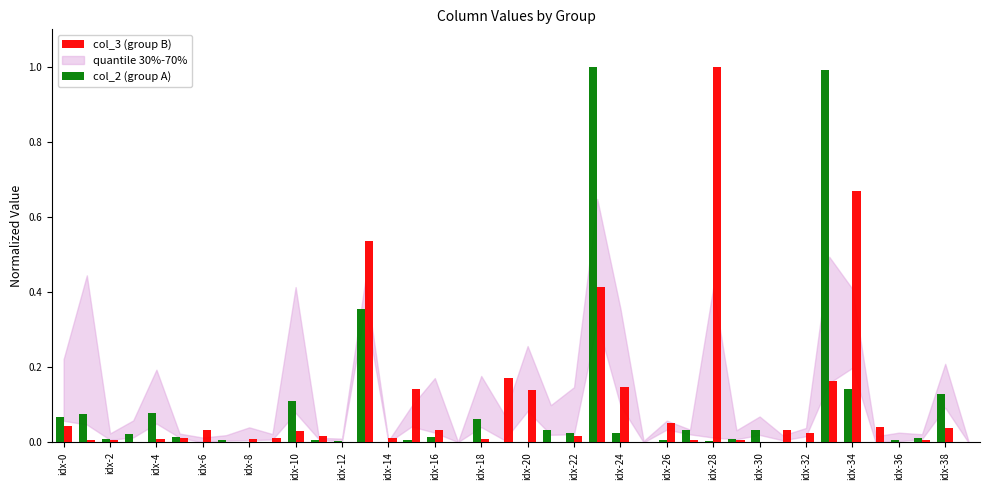

What is the highest value of the col_3 (group B) series?

1.0